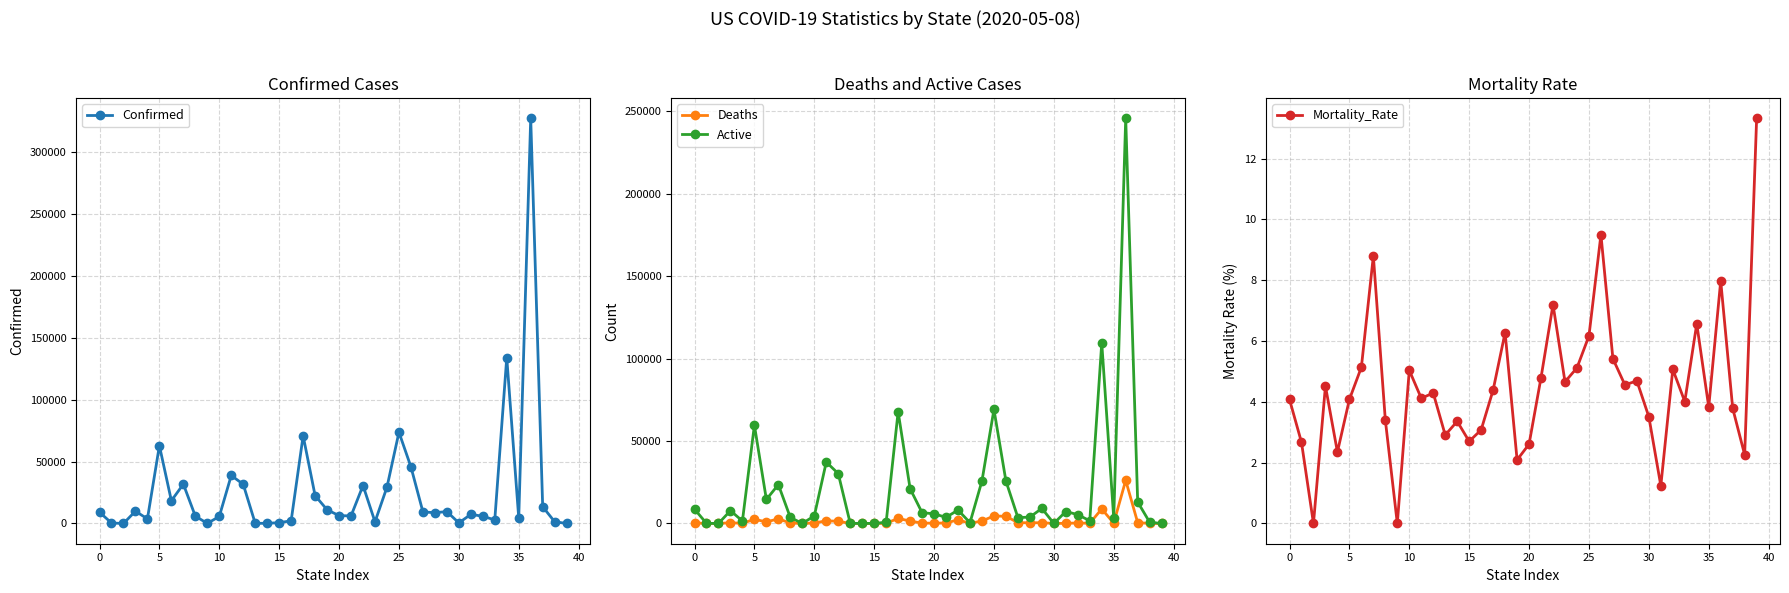

At which category is the sum across all series the highest?

36